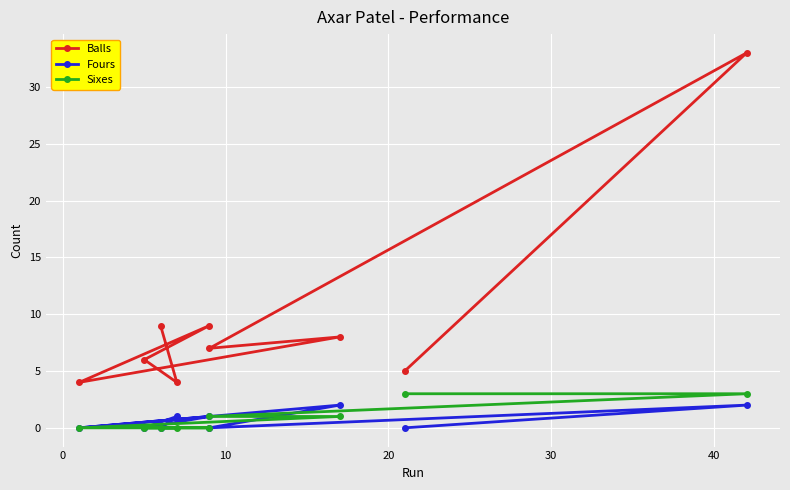

How many lines are shown in the chart?

3